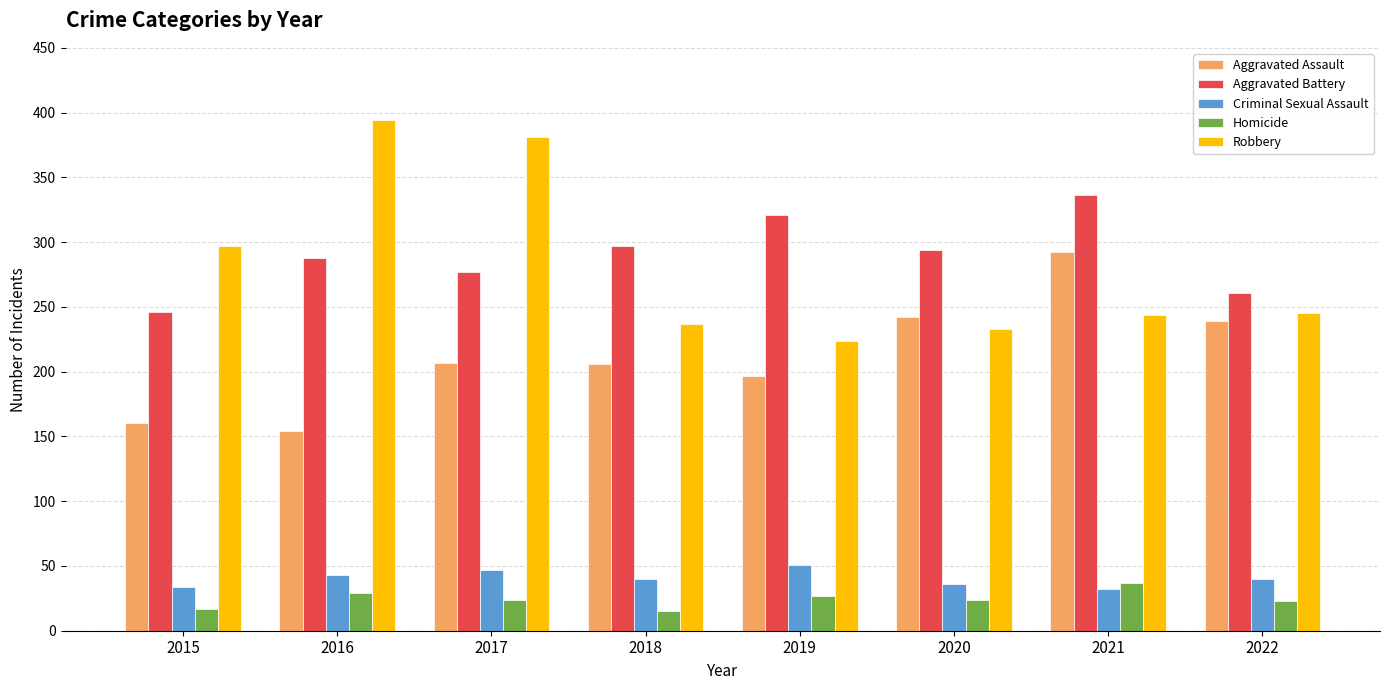

Is it true that Aggravated Assault equals 197 at 2019?

True